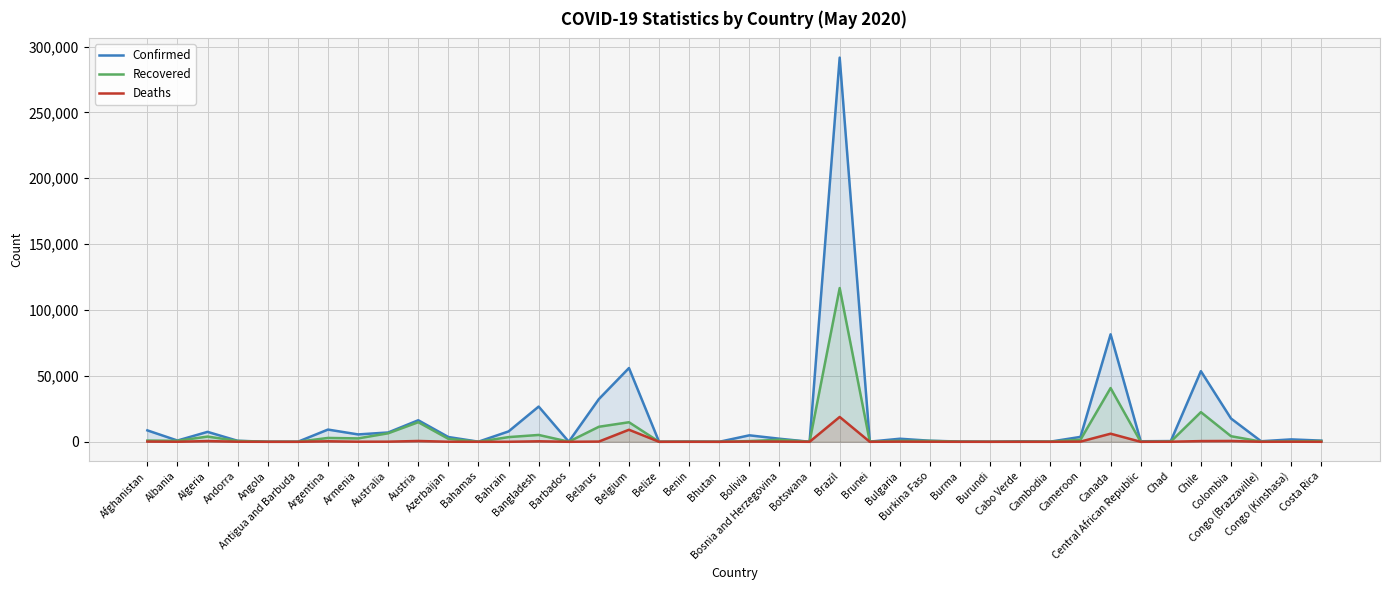

What is the value of the Recovered point at the 38th from the left?

132